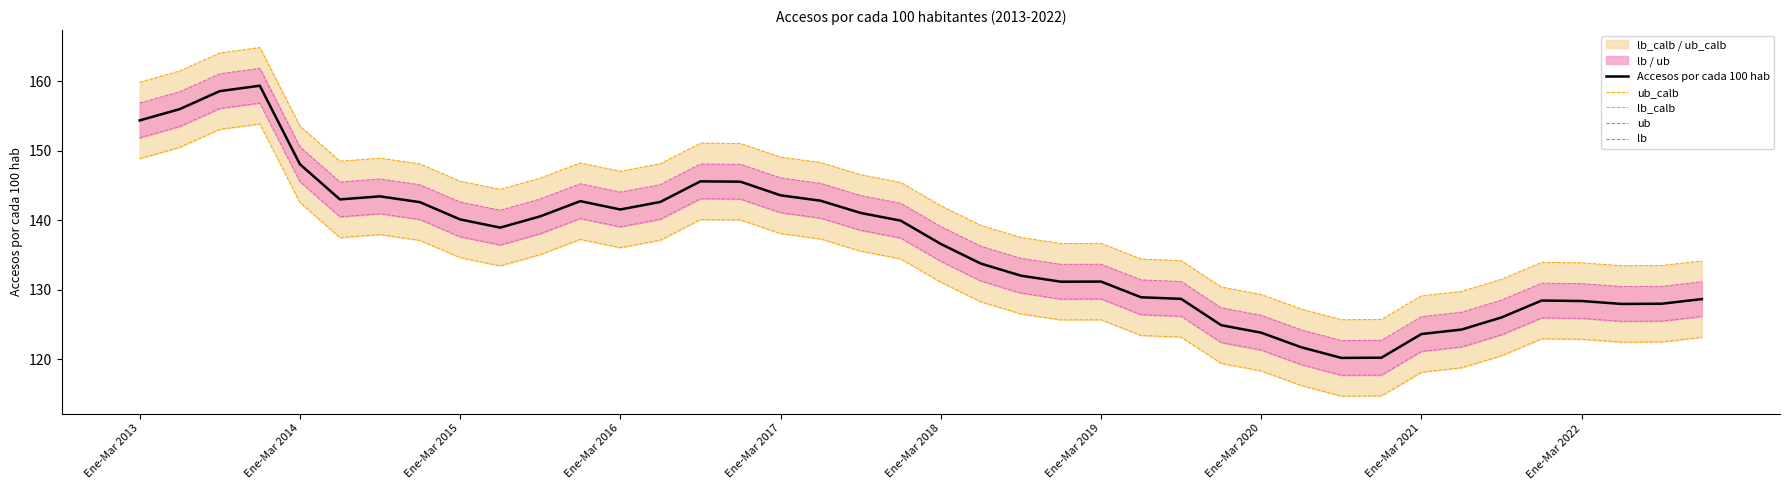

Which has a higher value, 37 or 31?

37